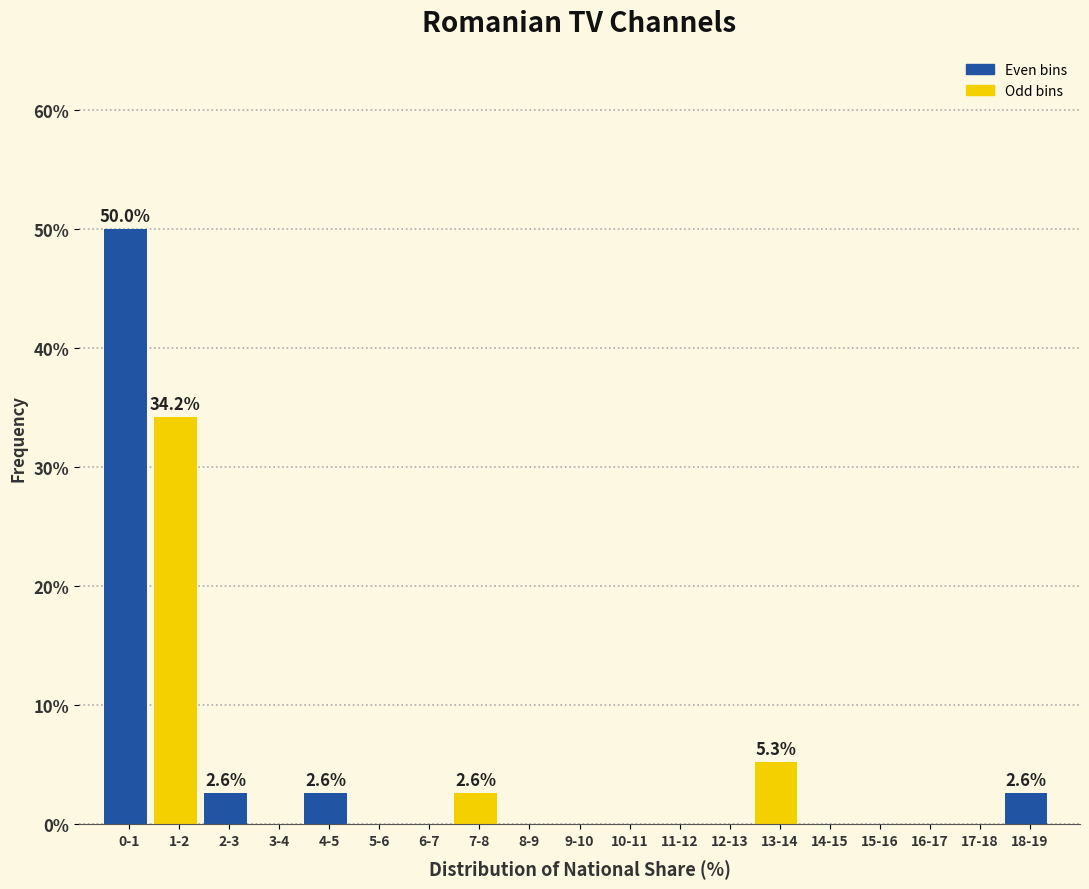

Reading left to right, extract all data points from this chart.

0-1=50.0	1-2=34.2	2-3=2.6	3-4=0.0	4-5=2.6	5-6=0.0	6-7=0.0	7-8=2.6	8-9=0.0	9-10=0.0	10-11=0.0	11-12=0.0	12-13=0.0	13-14=5.3	14-15=0.0	15-16=0.0	16-17=0.0	17-18=0.0	18-19=2.6